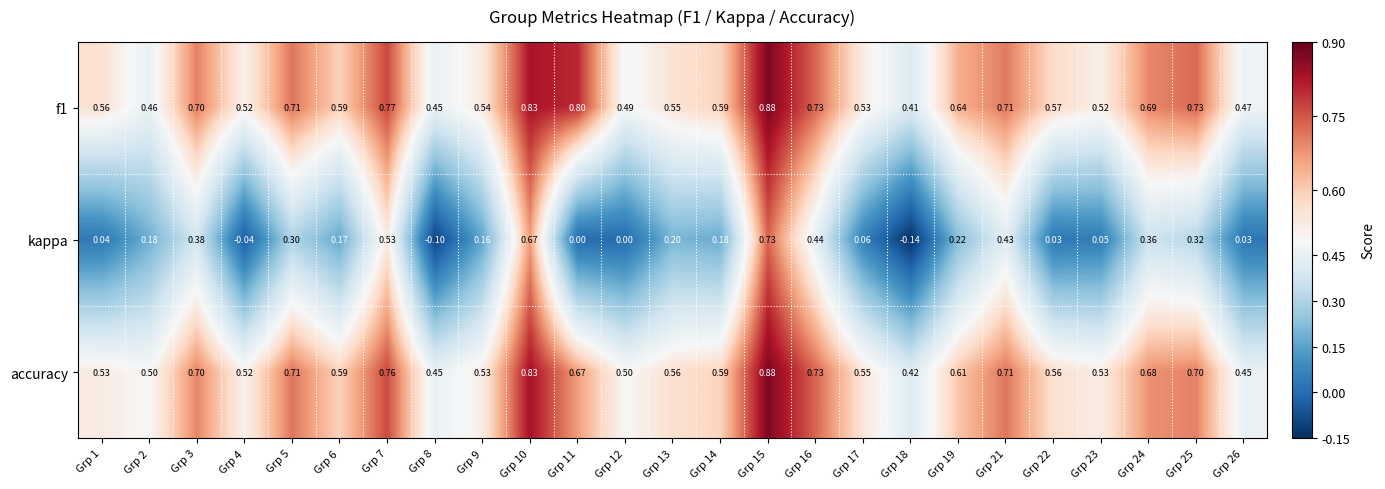

At which category does the chart reach its minimum across all series?

Grp 18